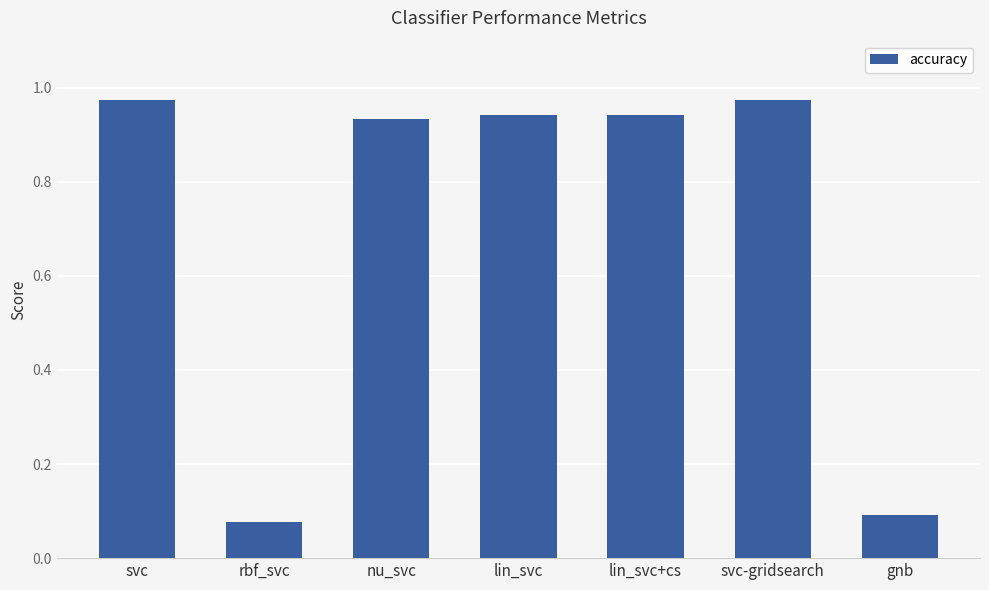

Between lin_svc+cs and svc, which is larger?

svc